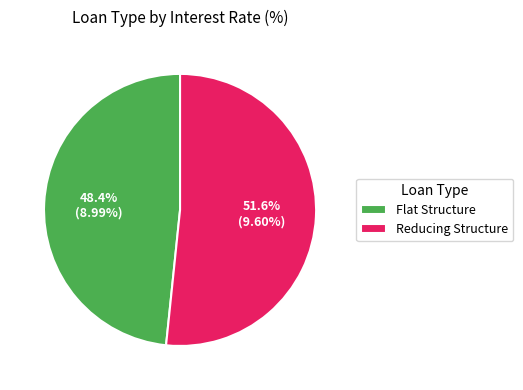

To the nearest percent, what is the combined percentage of Flat Structure and Reducing Structure?

100%